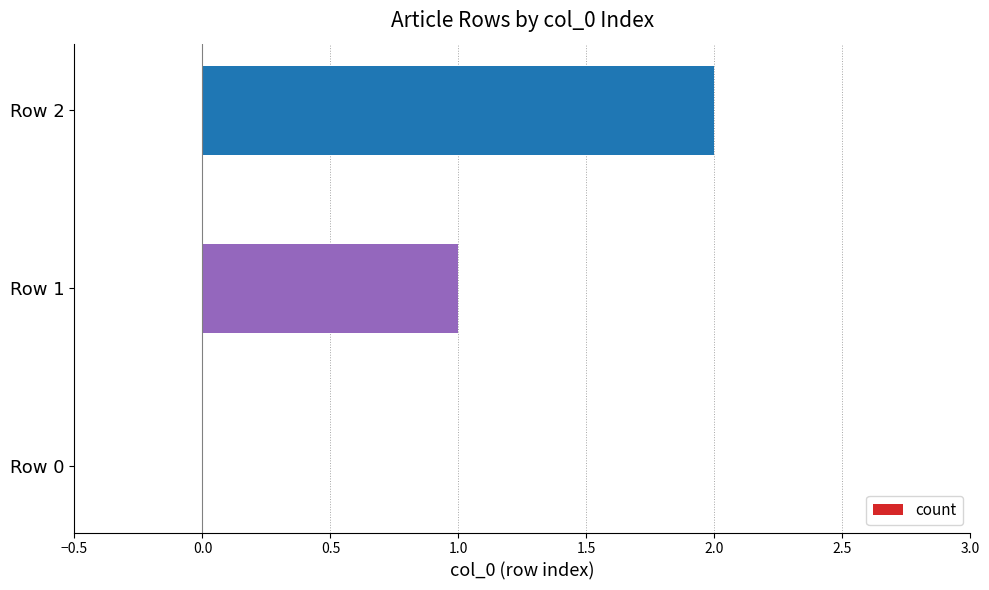

The chart shows a value of 1 at Row 2. True or false?

False